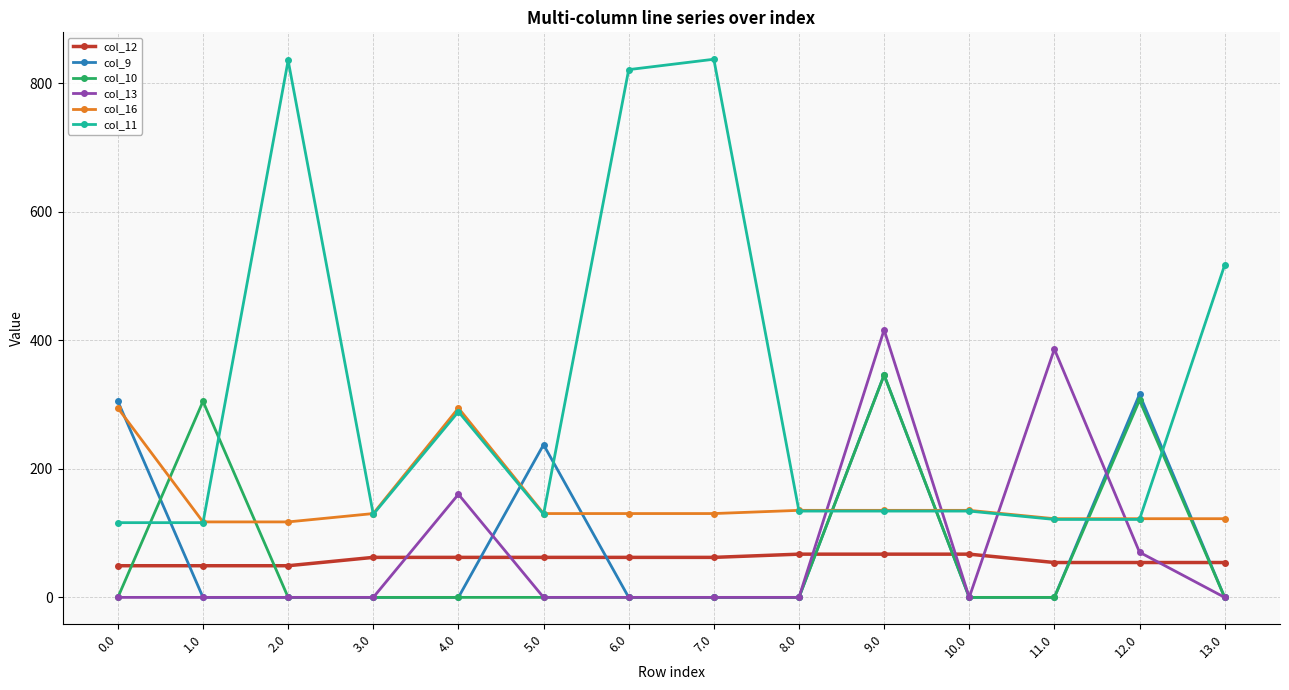

True or false: col_10 has a value of 527.6 at 9.0.

False